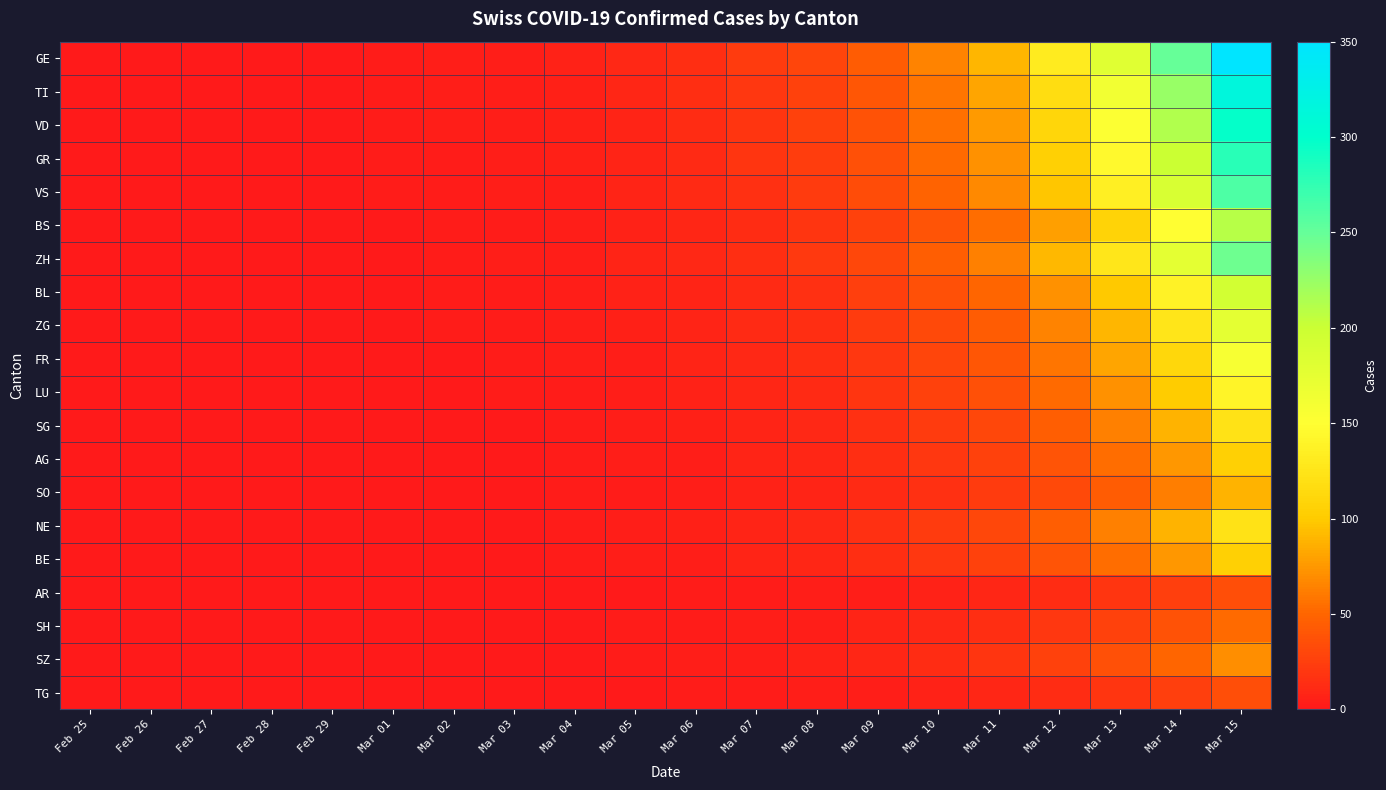

Which category has the highest value across all series?

Mar 15